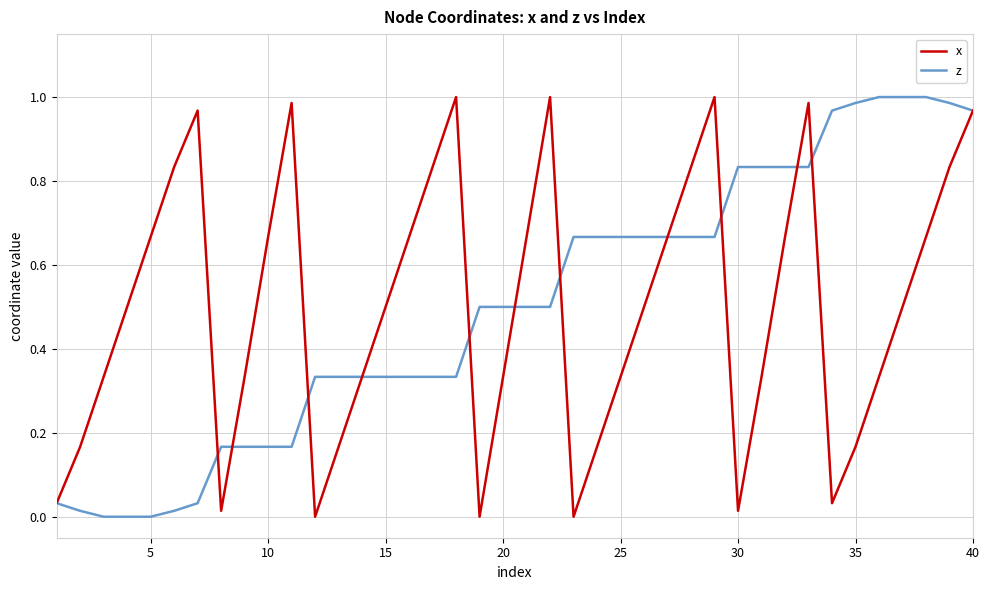

Count the number of categories in the chart.

40